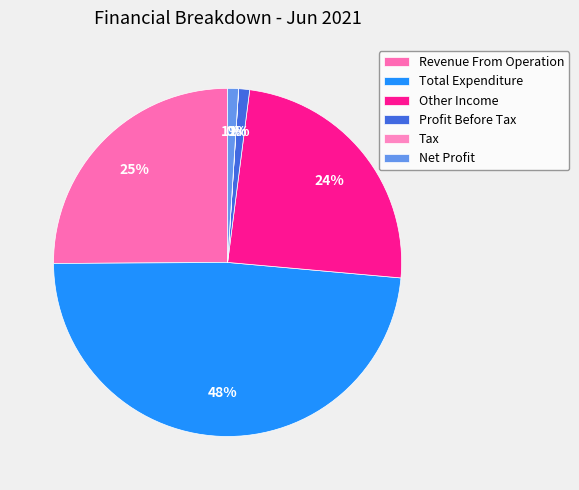

How many segments does this pie chart have?

6